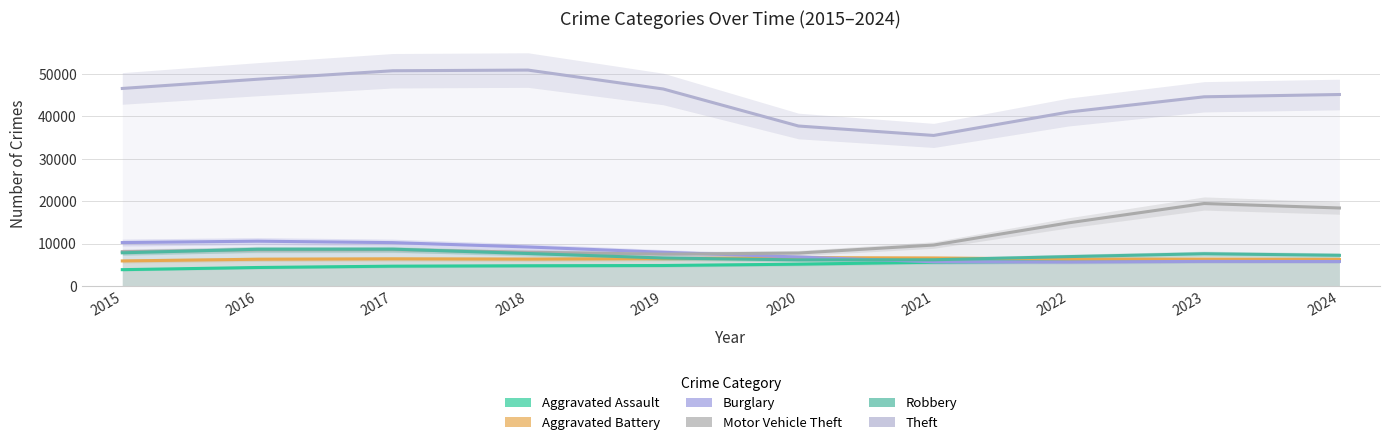

What is the highest value of the Aggravated Battery series?

6712.6